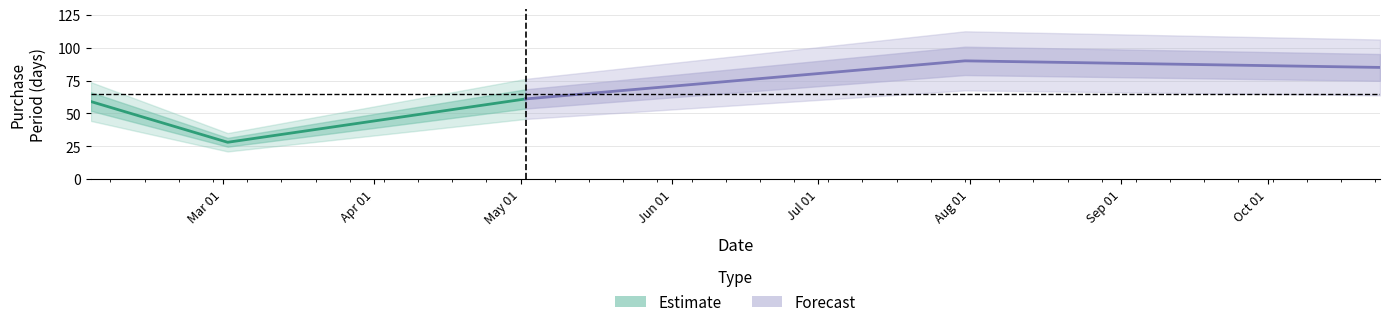

Does the chart display data point markers on the line(s)?

No